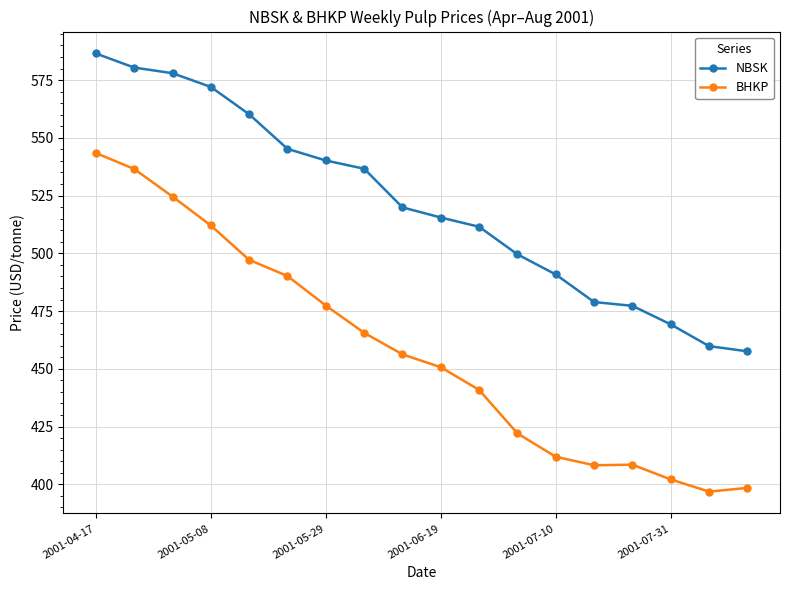

What is the maximum value for BHKP?

543.4